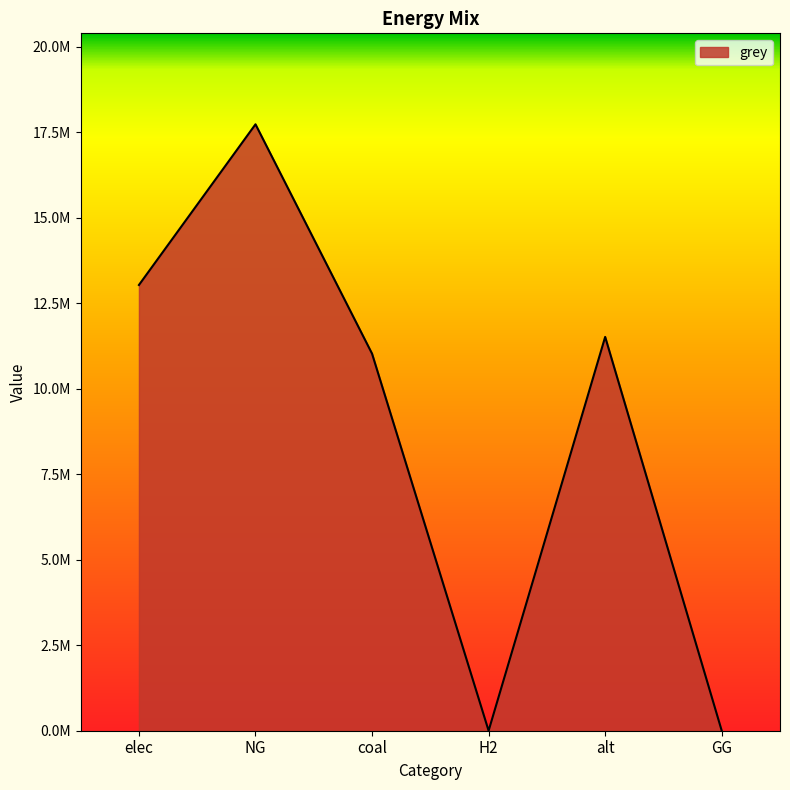

Does the chart have visible grid lines?

No